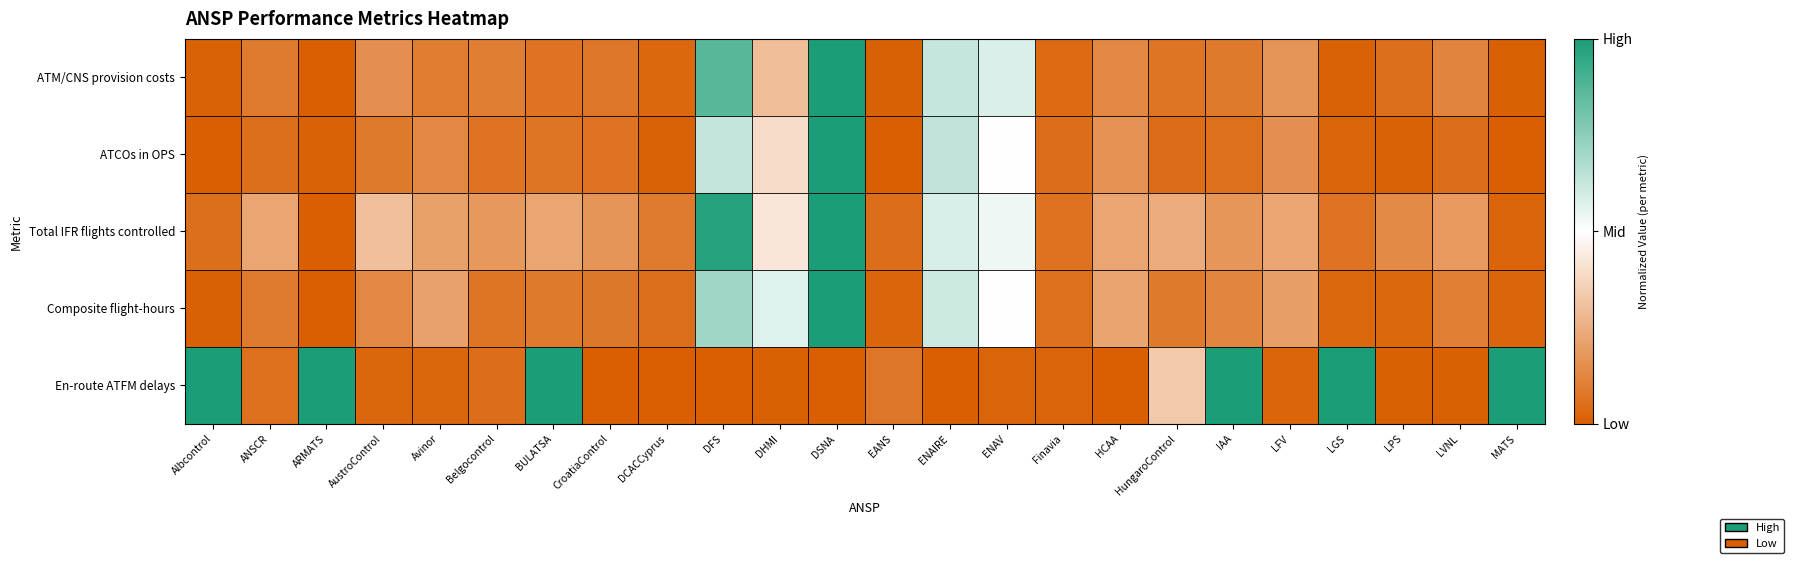

Reading left to right, what are all the values shown in this chart?

ATM/CNS provision costs: Albcontrol=0.0	ANSCR=0.1	ARMATS=0.0	AustroControl=0.2	Avinor=0.1	Belgocontrol=0.1	BULATSA=0.1	CroatiaControl=0.1	DCACCyprus=0.0	DFS=0.9	DHMI=0.3	DSNA=1.0	EANS=0.0	ENAIRE=0.6	ENAV=0.6	Finavia=0.0	HCAA=0.1	HungaroControl=0.1	IAA=0.1	LFV=0.2	LGS=0.0	LPS=0.1	LVNL=0.1	MATS=0.0
ATCOs in OPS: Albcontrol=0.0	ANSCR=0.1	ARMATS=0.0	AustroControl=0.1	Avinor=0.1	Belgocontrol=0.1	BULATSA=0.1	CroatiaControl=0.1	DCACCyprus=0.0	DFS=0.6	DHMI=0.4	DSNA=1.0	EANS=0.0	ENAIRE=0.6	ENAV=0.5	Finavia=0.0	HCAA=0.2	HungaroControl=0.0	IAA=0.1	LFV=0.2	LGS=0.0	LPS=0.0	LVNL=0.0	MATS=0.0
Total IFR flights controlled: Albcontrol=0.1	ANSCR=0.2	ARMATS=0.0	AustroControl=0.3	Avinor=0.2	Belgocontrol=0.2	BULATSA=0.2	CroatiaControl=0.2	DCACCyprus=0.1	DFS=1.0	DHMI=0.4	DSNA=1.0	EANS=0.1	ENAIRE=0.6	ENAV=0.5	Finavia=0.1	HCAA=0.2	HungaroControl=0.2	IAA=0.2	LFV=0.2	LGS=0.1	LPS=0.1	LVNL=0.2	MATS=0.0
Composite flight-hours: Albcontrol=0.0	ANSCR=0.1	ARMATS=0.0	AustroControl=0.1	Avinor=0.2	Belgocontrol=0.1	BULATSA=0.1	CroatiaControl=0.1	DCACCyprus=0.1	DFS=0.7	DHMI=0.6	DSNA=1.0	EANS=0.0	ENAIRE=0.6	ENAV=0.5	Finavia=0.1	HCAA=0.2	HungaroControl=0.1	IAA=0.1	LFV=0.2	LGS=0.0	LPS=0.0	LVNL=0.1	MATS=0.0
En-route ATFM delays: Albcontrol=1.0	ANSCR=0.1	ARMATS=1.0	AustroControl=0.0	Avinor=0.0	Belgocontrol=0.0	BULATSA=1.0	CroatiaControl=0.0	DCACCyprus=0.0	DFS=0.0	DHMI=0.0	DSNA=0.0	EANS=0.1	ENAIRE=0.0	ENAV=0.0	Finavia=0.0	HCAA=0.0	HungaroControl=0.3	IAA=1.0	LFV=0.0	LGS=1.0	LPS=0.0	LVNL=0.0	MATS=1.0